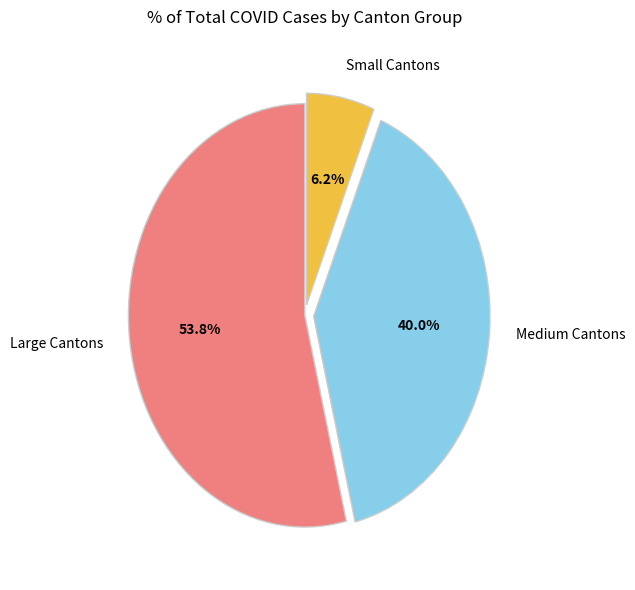

Is there any slice that represents more than half of the pie?

Yes